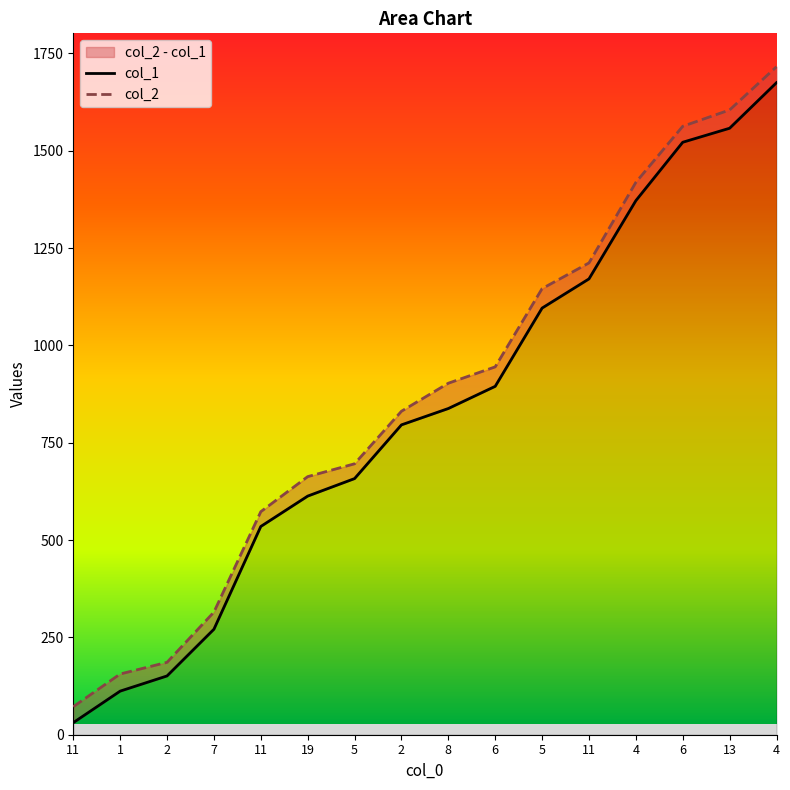

Reading left to right, list all the values displayed in this chart.

col_1: 31	112	151	271	535	613	658	796	838	895	1096	1171	1372	1522	1558	1675
col_2: 72	156	186	315	573	663	696	831	903	945	1146	1212	1419	1563	1605	1716